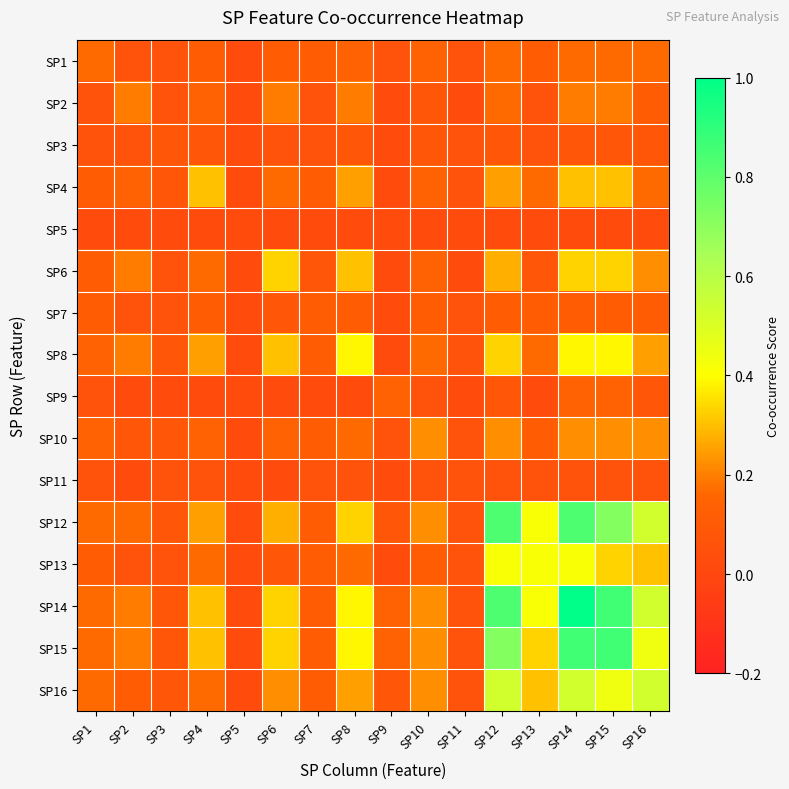

At which category is the sum across all series the highest?

SP14